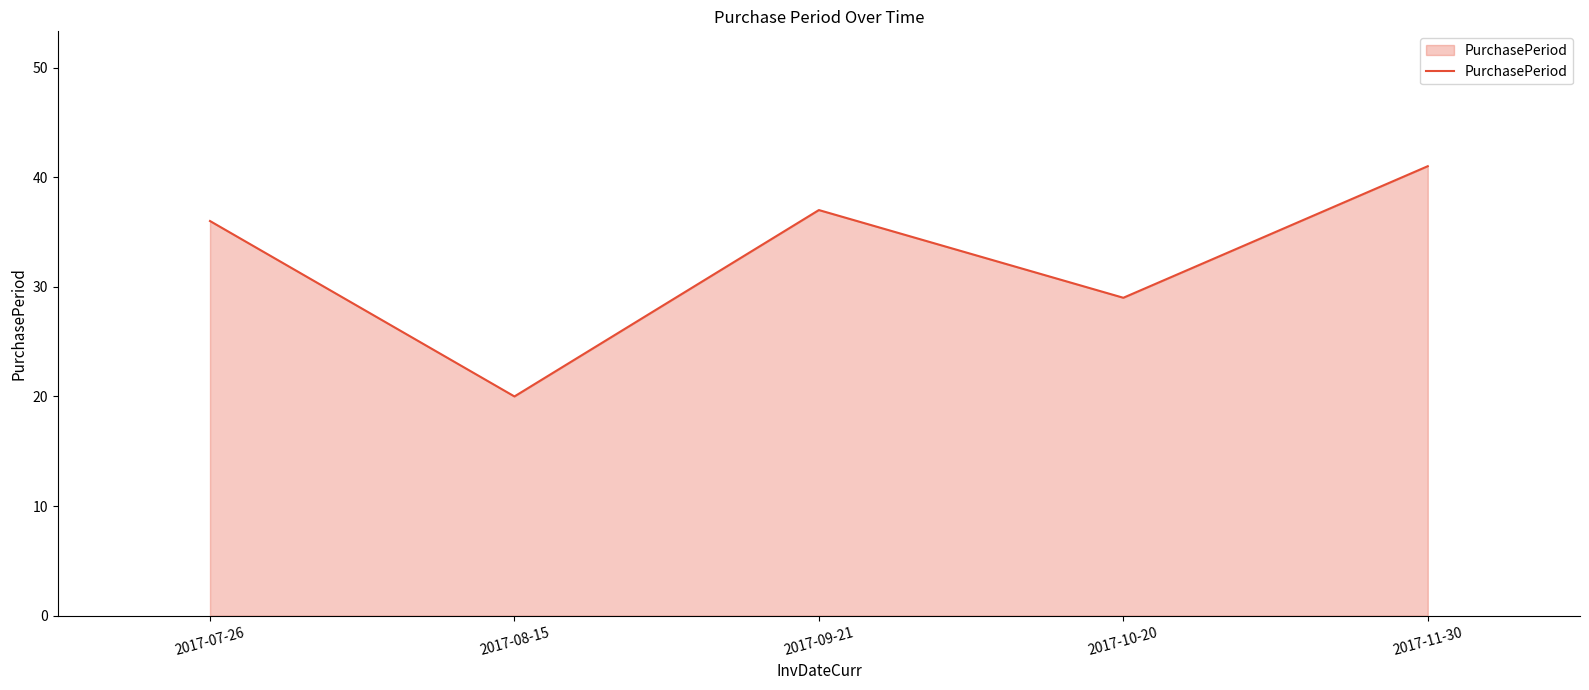

How many interior local peaks (higher than both neighbors) does the data have?

1